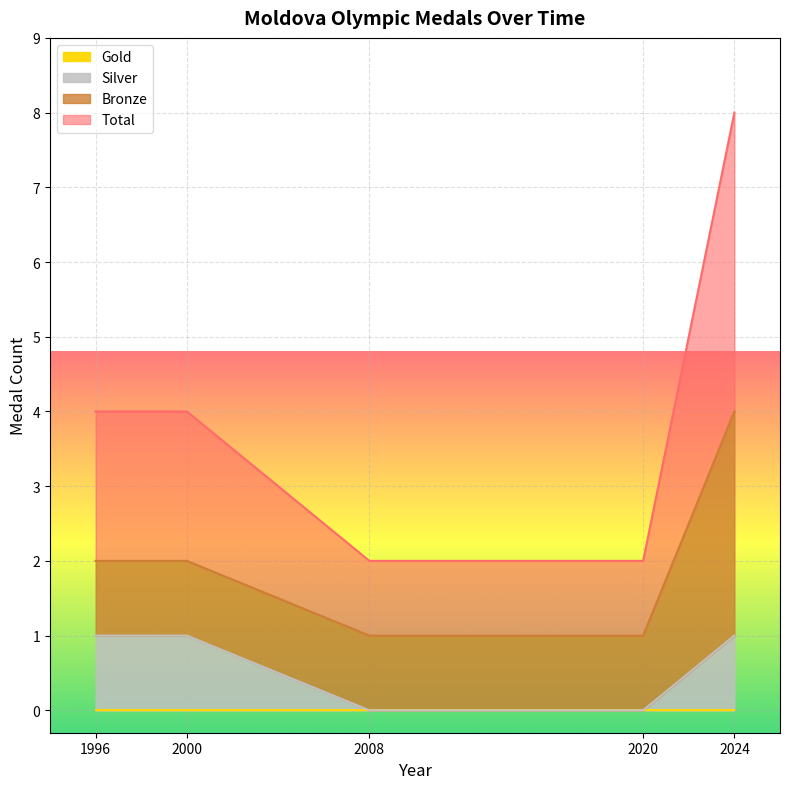

True or false: Total and Silver cross at least once.

False